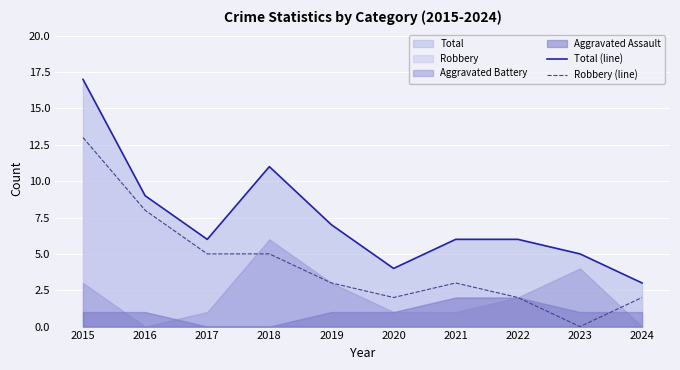

True or false: Robbery (line) and Total (line) intersect in this chart.

False